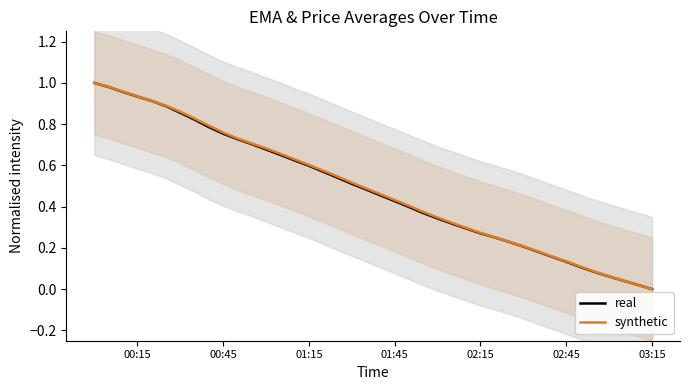

The value of synthetic at 00:45 is 1.2. True or false?

False